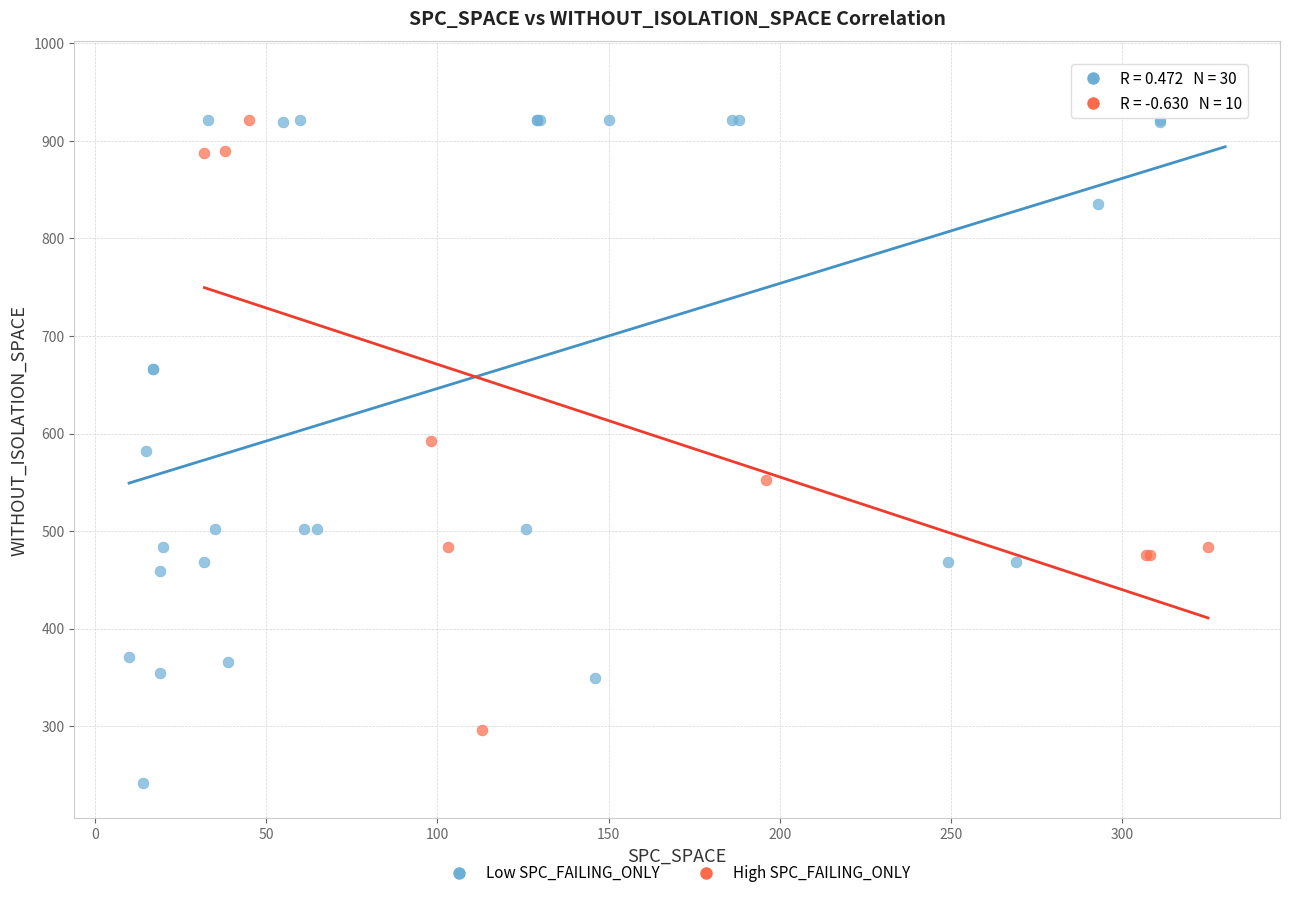

Which series contains the highest Y value?

Low SPC_FAILING_ONLY